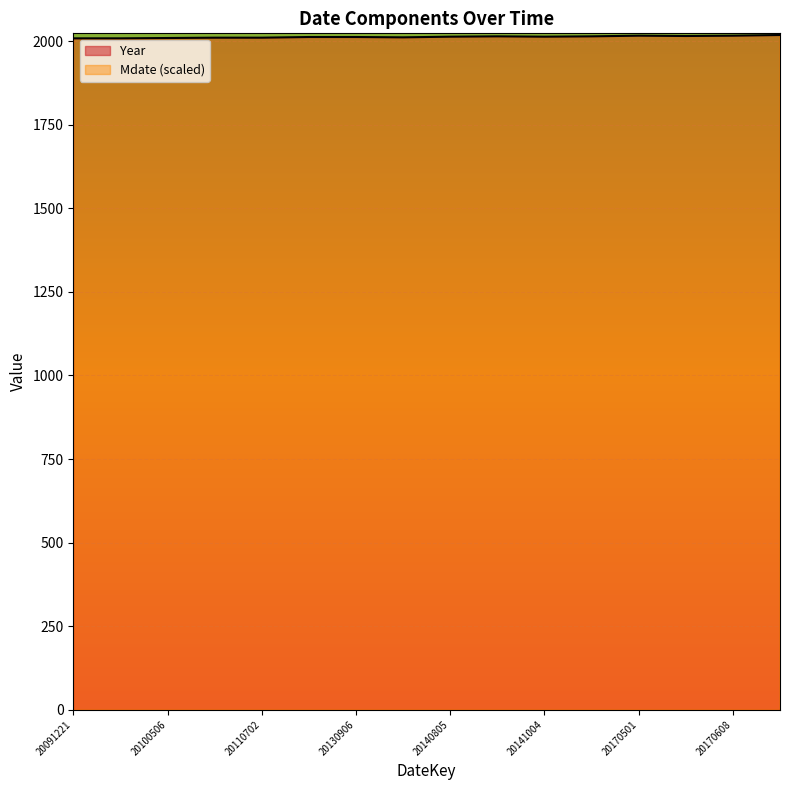

At which label does Year reach its peak?

20190706